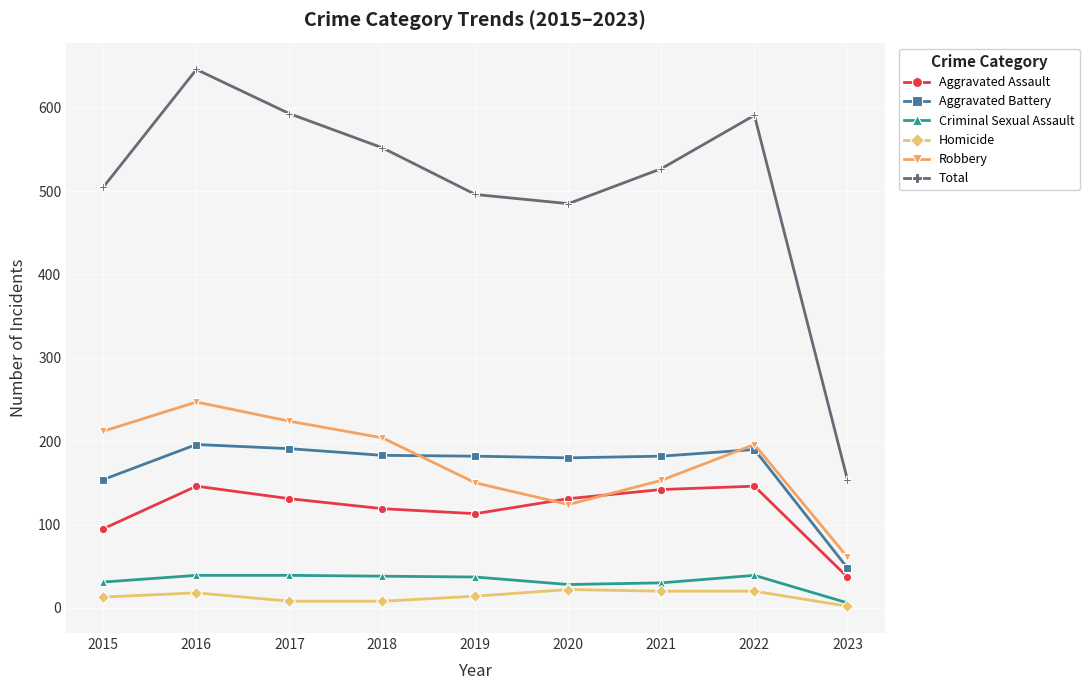

Which category has the lowest value in the Aggravated Battery series?

2023